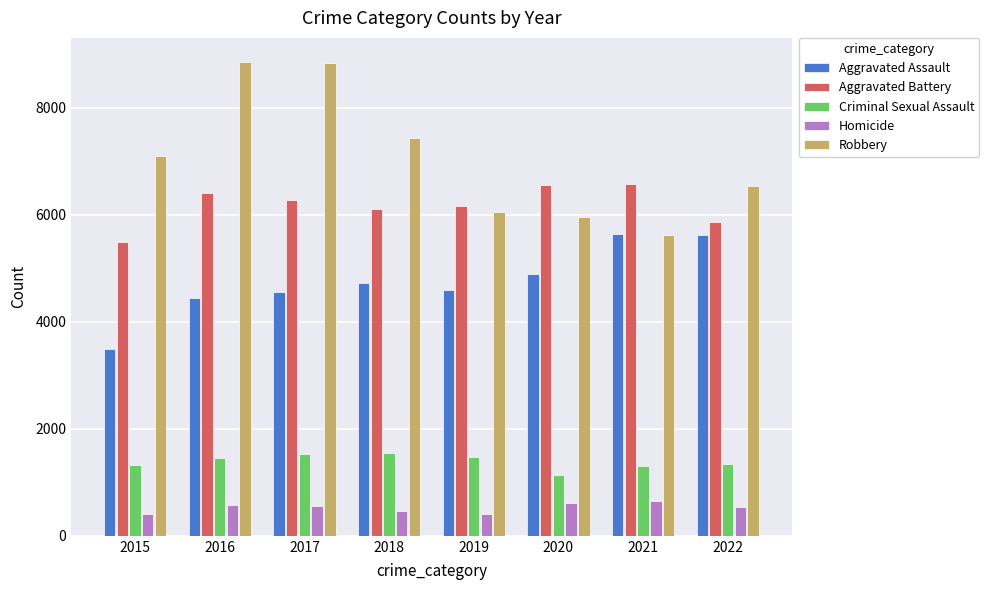

What is the minimum value shown in the chart?

399